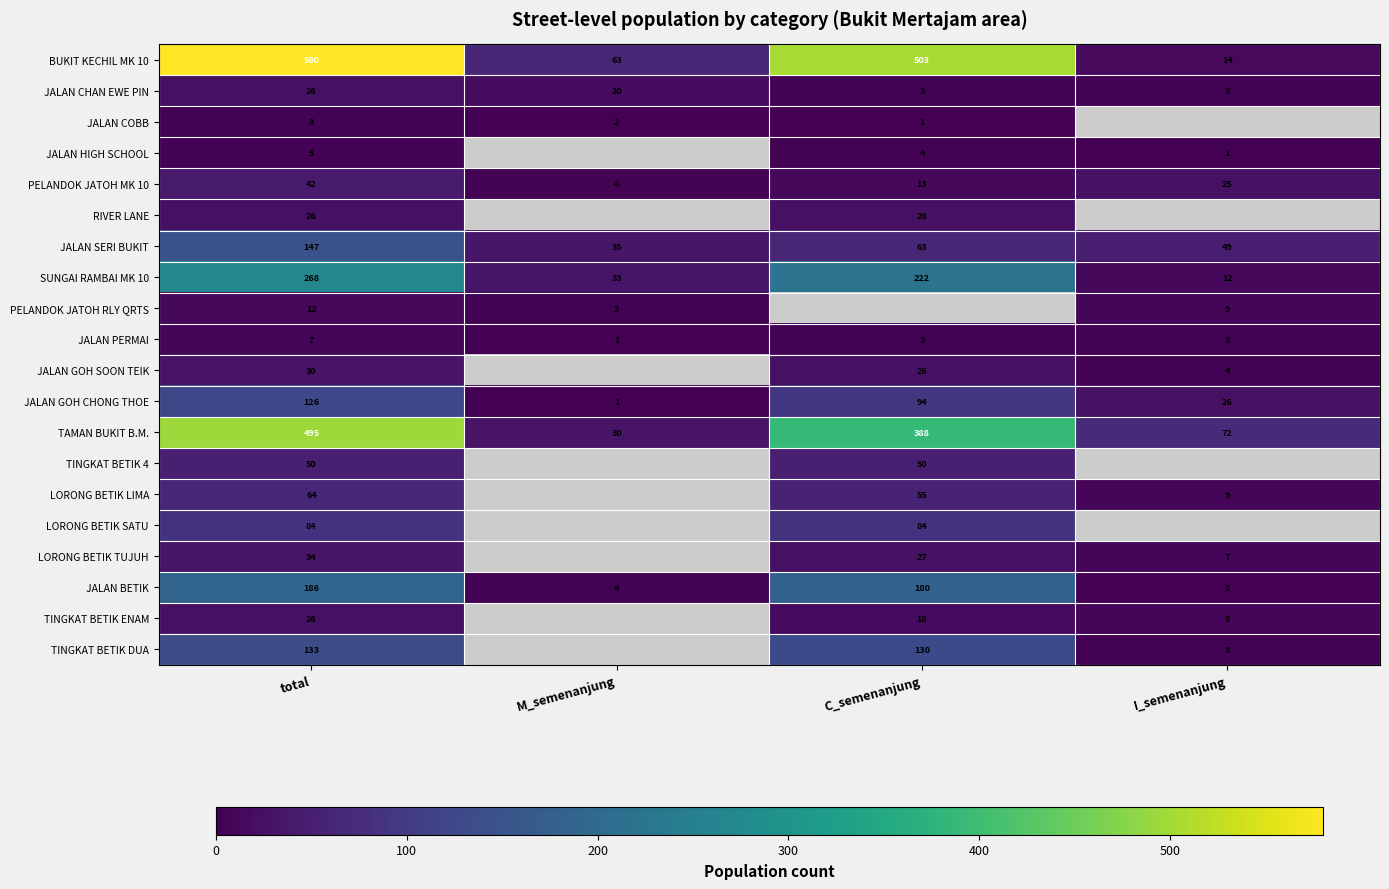

The value of JALAN COBB at total is 0.7. True or false?

False